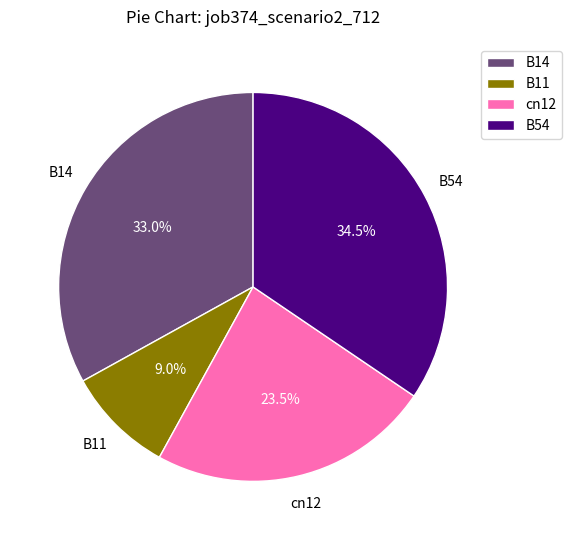

How many segments does this pie chart have?

4